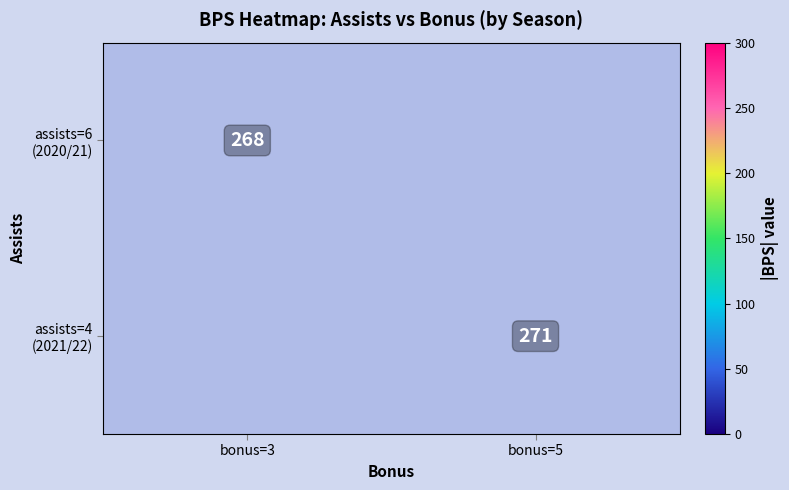

Where is assists=6 (2020/21) nearest to the value 268?

bonus=3